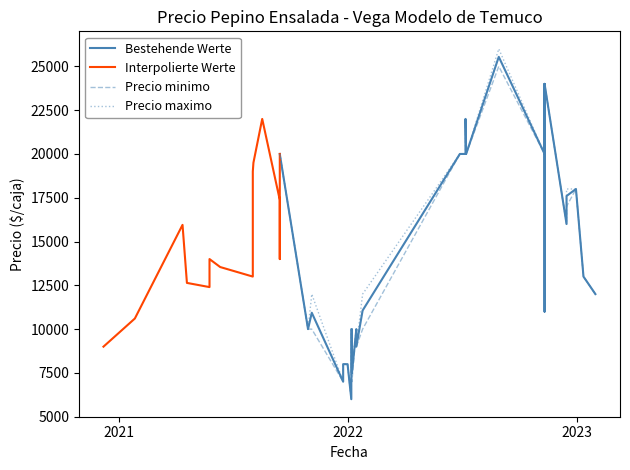

True or false: Precio maximo has more than 1 points higher than both neighbors.

True